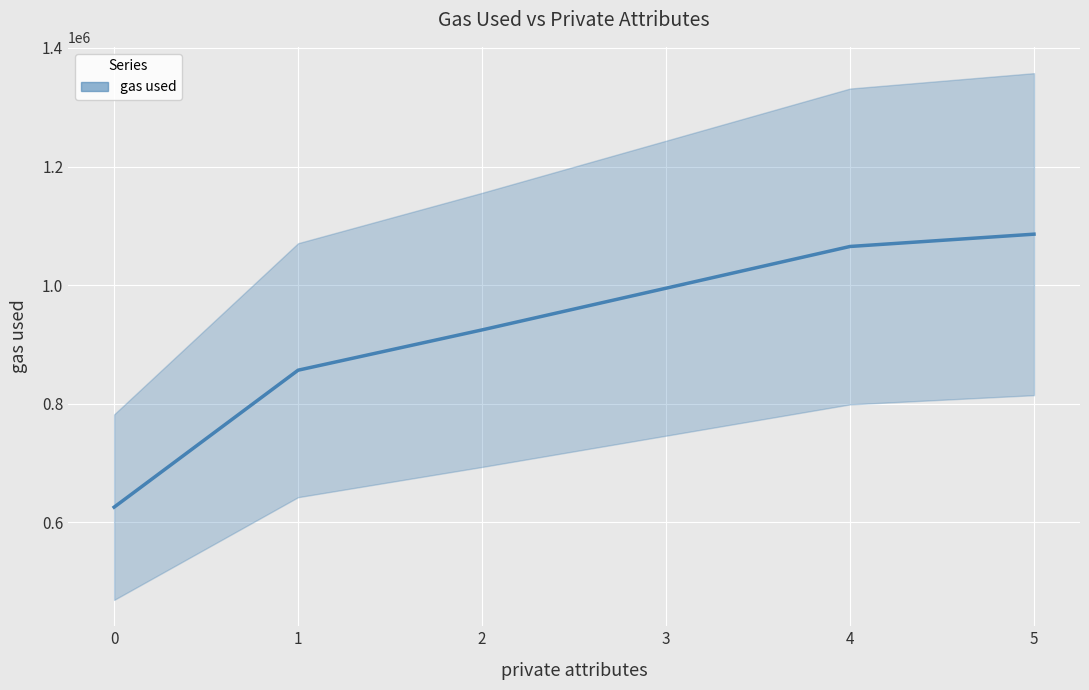

What is the sum of all values?

5552881